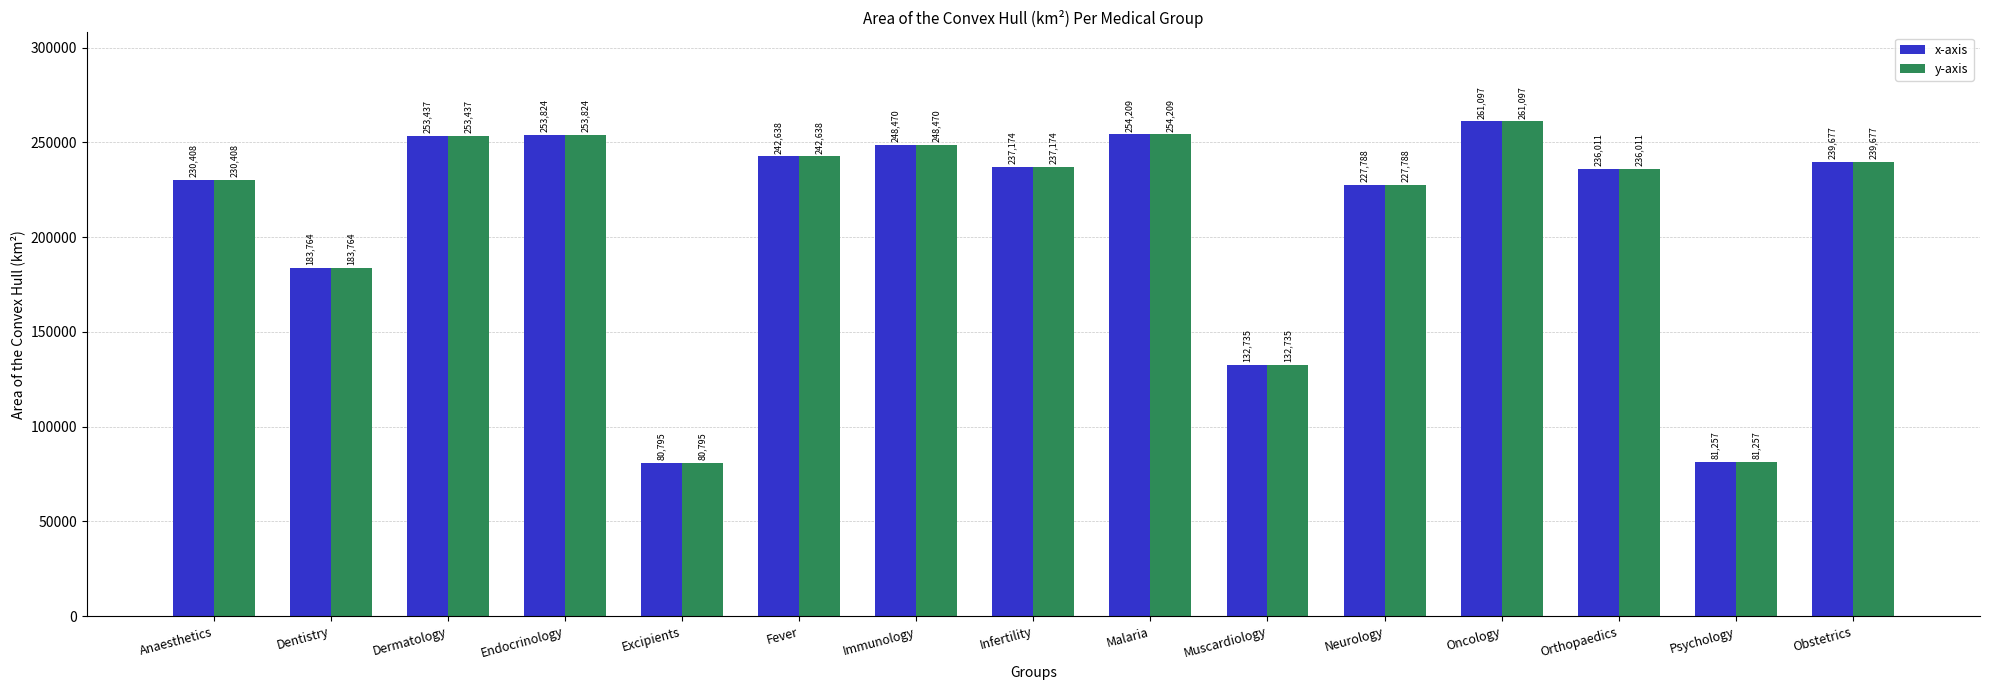

How many groups of bars are there?

15